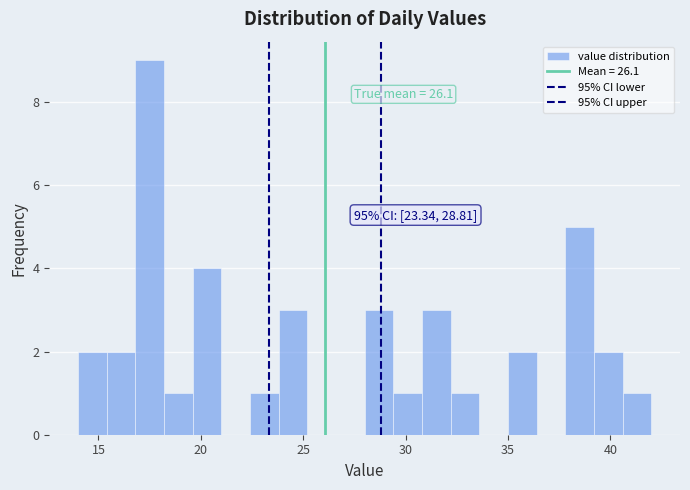

Read against the x-axis, roughly where is the centre of the tallest bar?

17.5